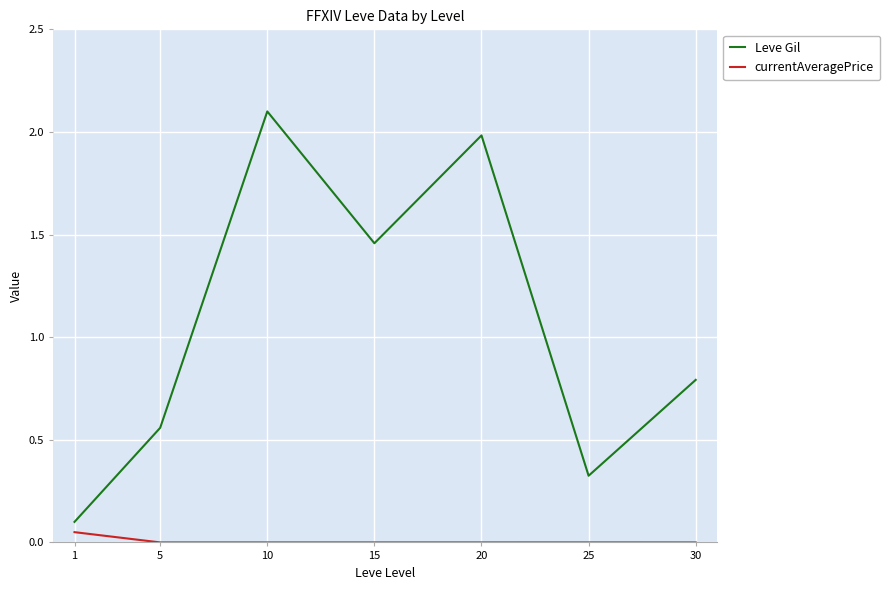

At which category is the sum across all series the highest?

10